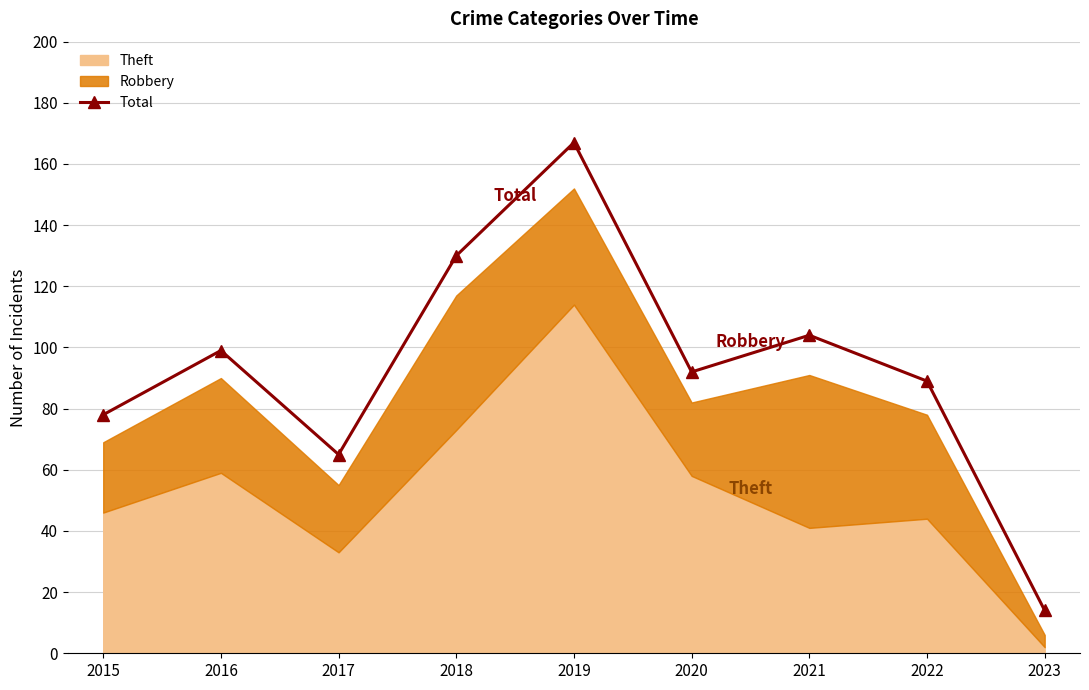

What is the difference between the maximum and minimum values?

153